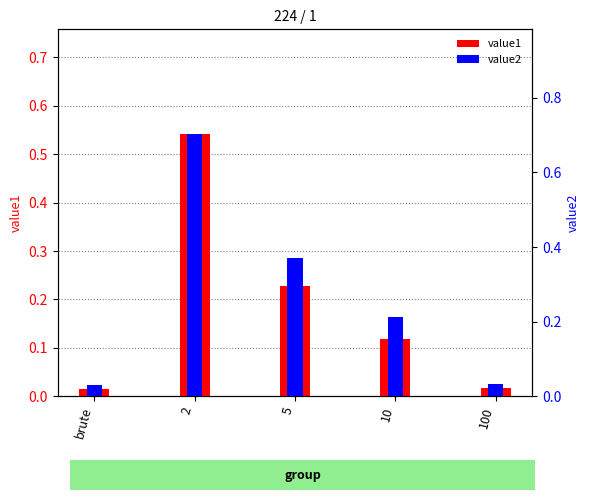

At which category is the sum across all series the highest?

2